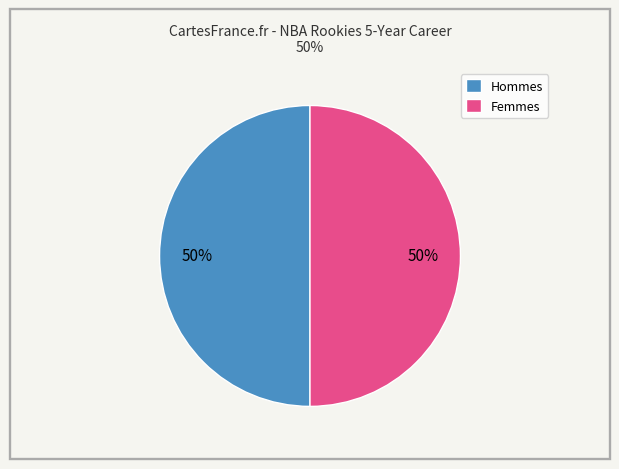

What percentage is the Hommes slice, to the nearest percent?

50%